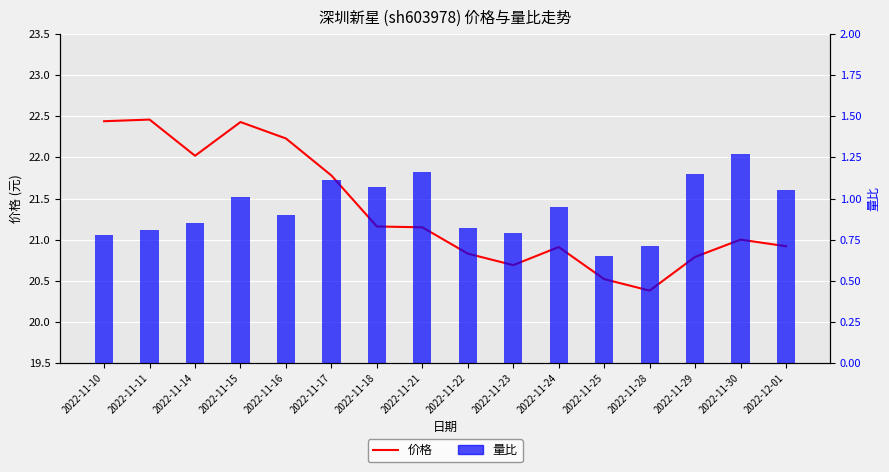

List the labels in order of 价格 value, largest first.

2022-11-11, 2022-11-10, 2022-11-15, 2022-11-16, 2022-11-14, 2022-11-17, 2022-11-18, 2022-11-21, 2022-11-30, 2022-12-01, 2022-11-24, 2022-11-22, 2022-11-29, 2022-11-23, 2022-11-25, 2022-11-28